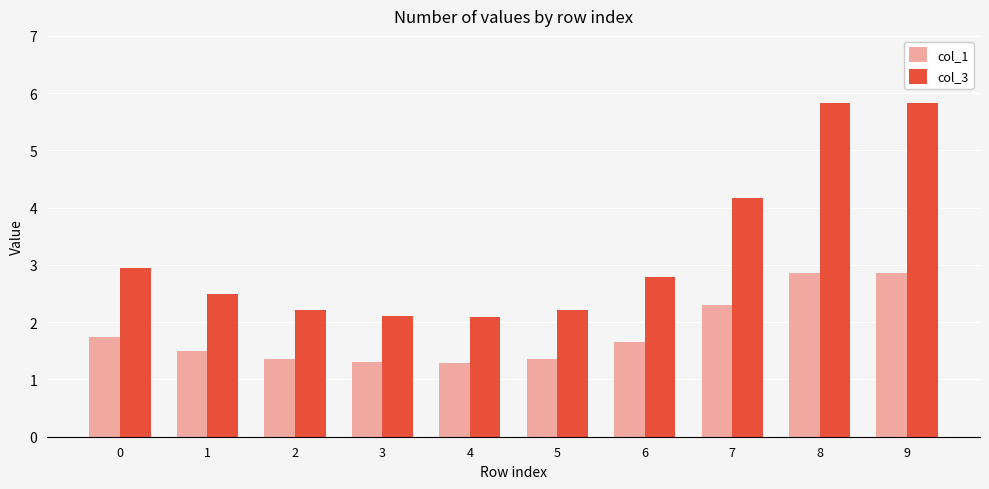

The col_1 series shows 0.6 at 1. True or false?

False